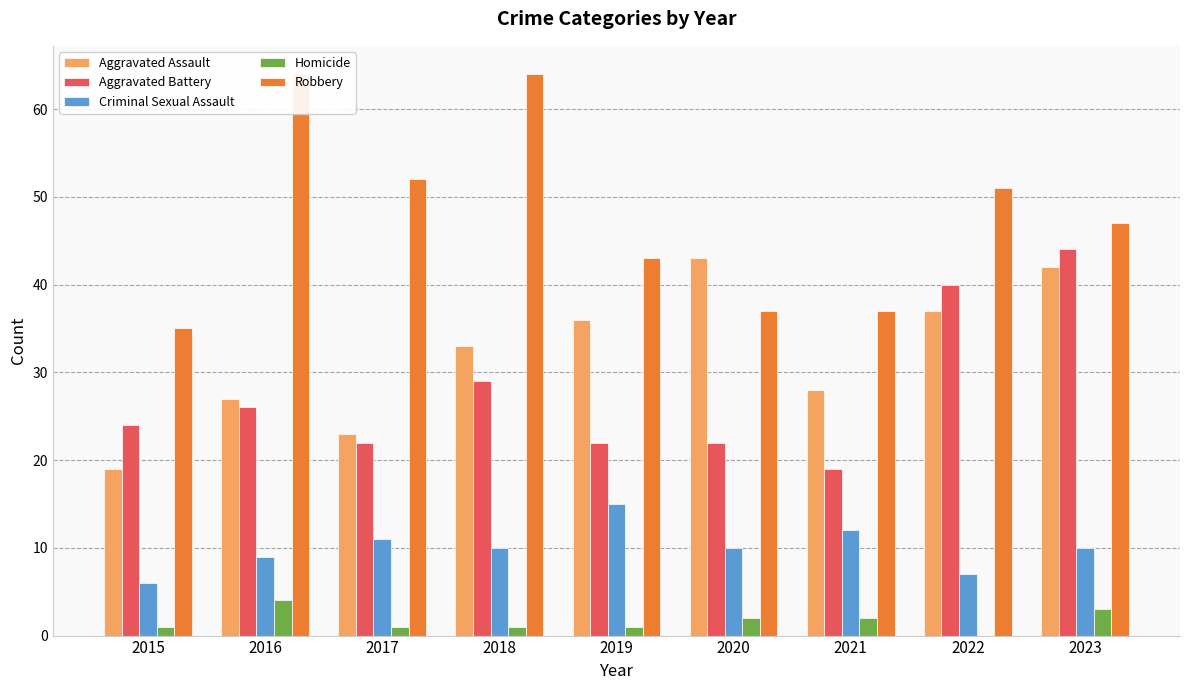

What is the total value across all series at 2018?

137